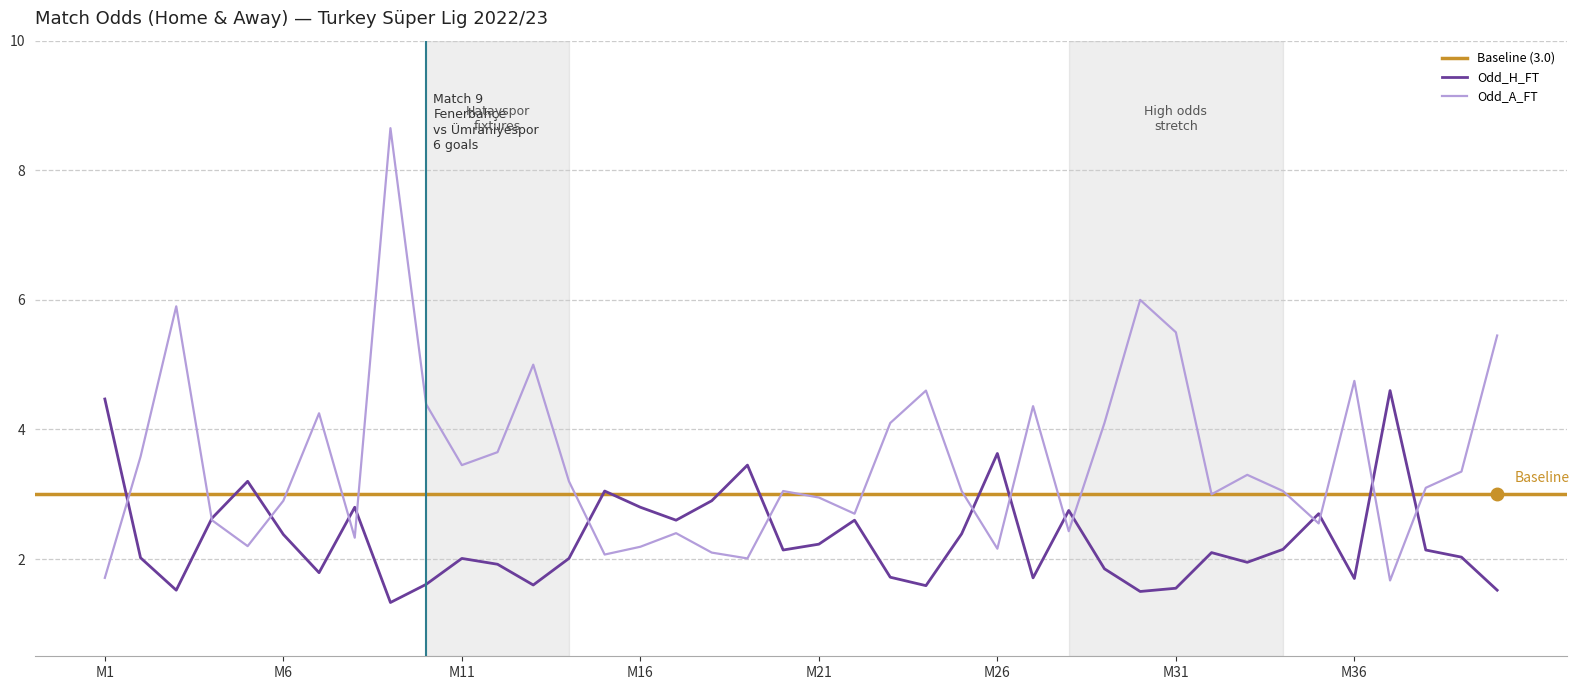

What is the sum of all Odd_A_FT values?

139.8